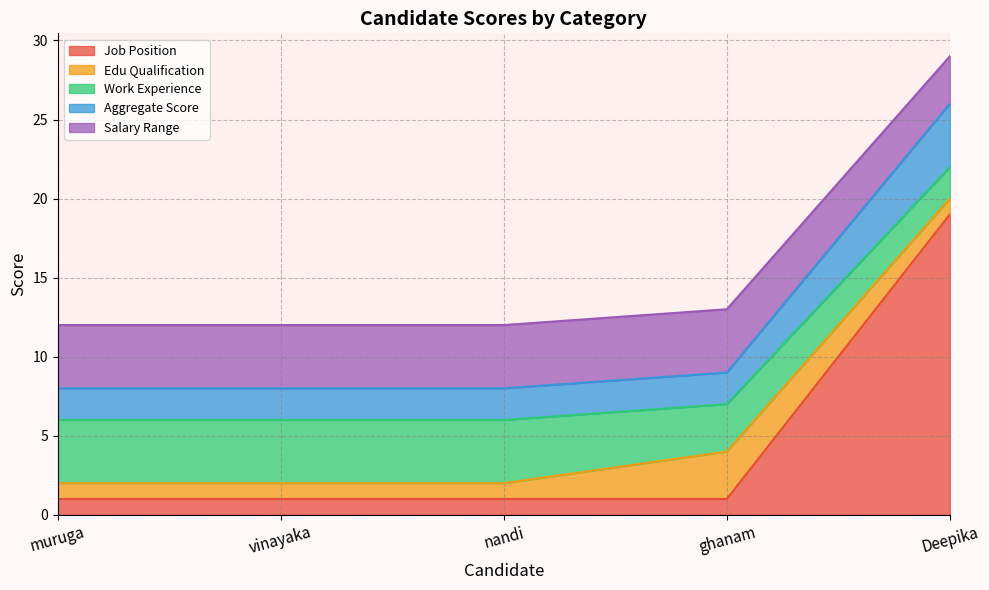

At which label does Job Position reach its peak?

Deepika